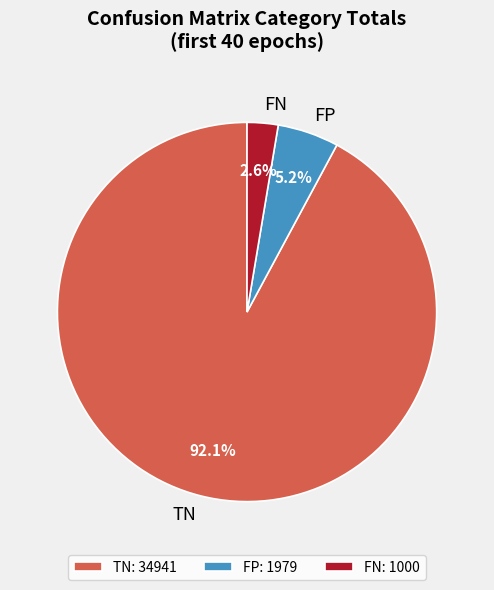

Which slice is the largest?

TN